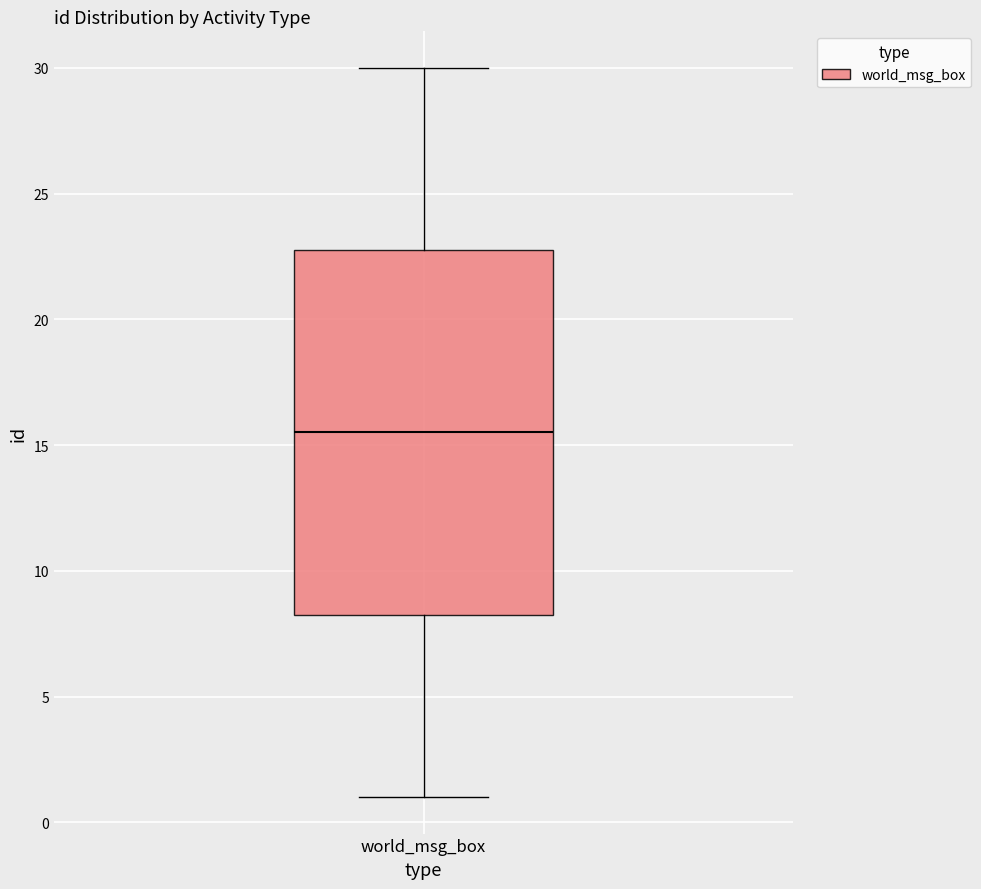

Where does the upper whisker of the box for world_msg_box end on the y-axis? The values are not printed on the chart, so give them approximately, as read against the axis.

30.0